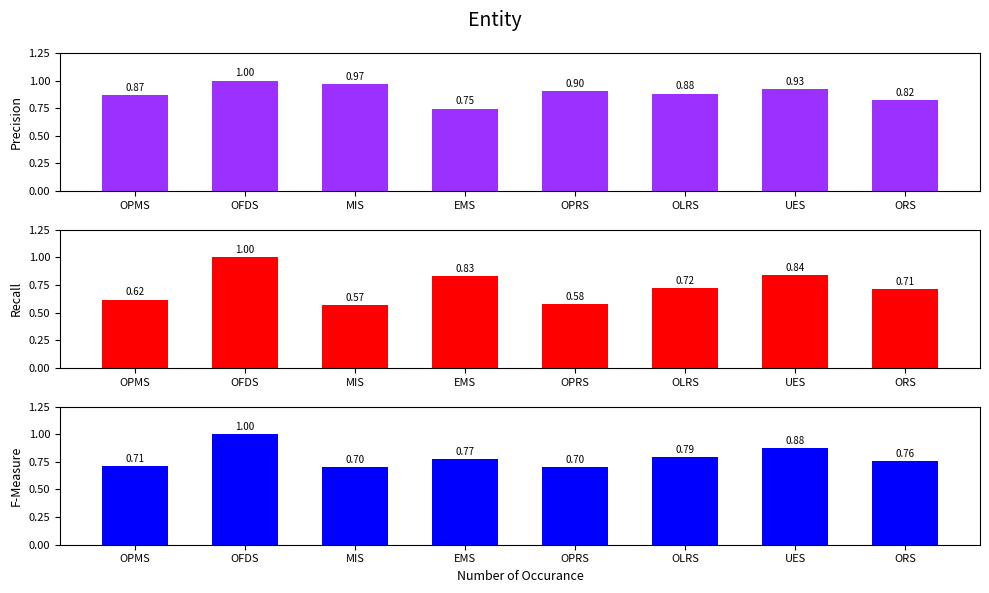

What is the minimum value shown in the chart?

0.6